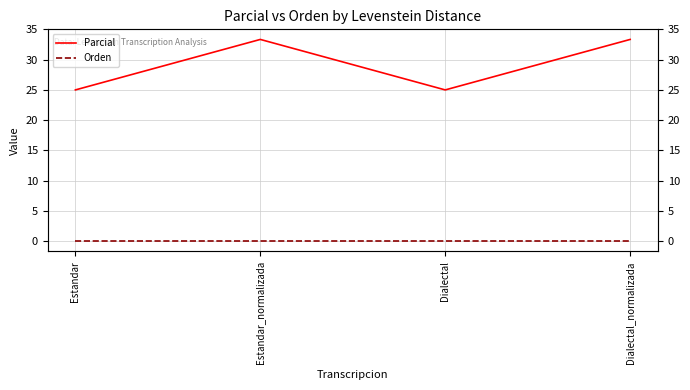

Between Estandar_normalizada and Dialectal, which series saw the biggest shift?

Parcial